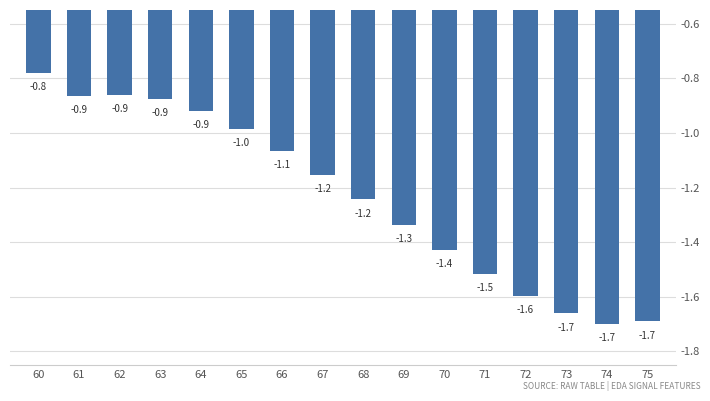

How many bars are there in total?

16